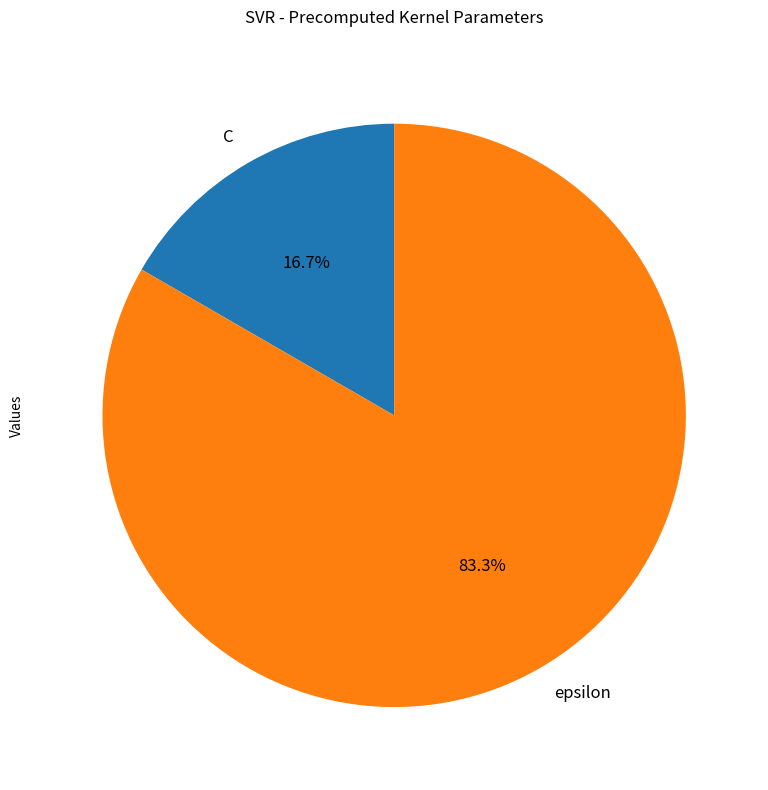

How much of the chart is everything except C?

83.3%